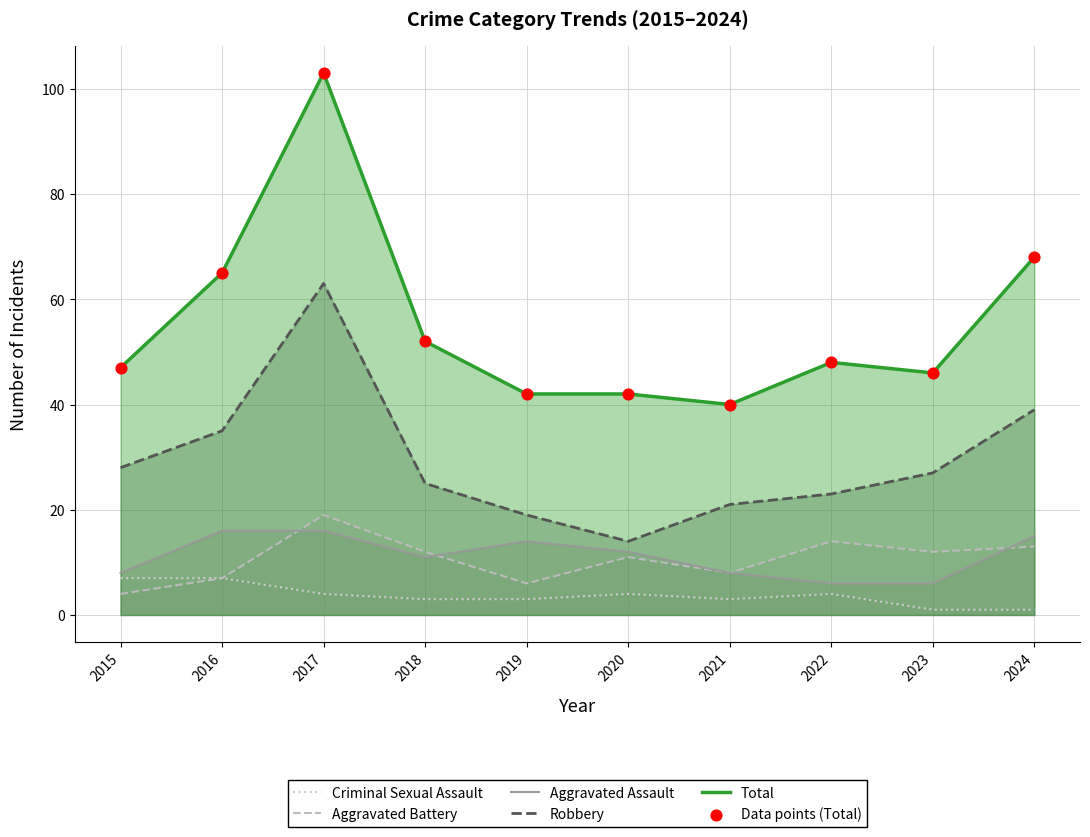

What are all the series names shown in the legend?

Criminal Sexual Assault, Aggravated Battery, Aggravated Assault, Robbery, Total, Data points (Total)